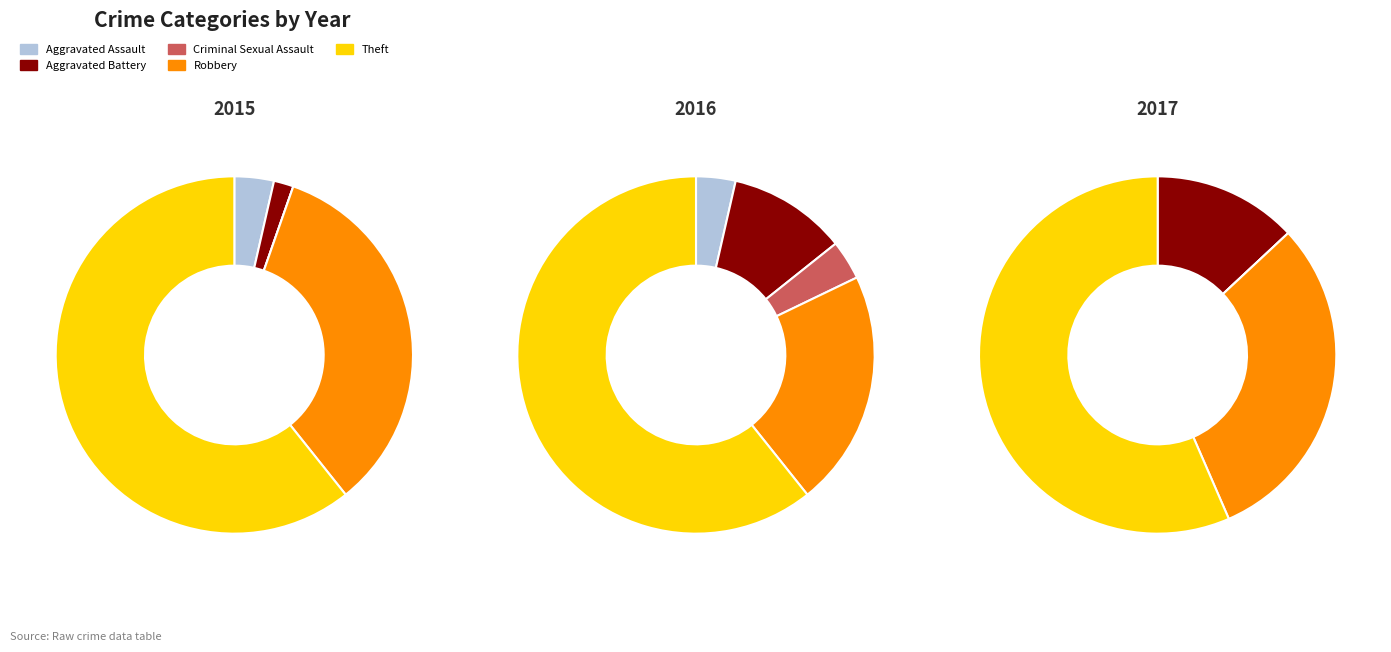

What percentage is NOT represented by Theft?

41.4%